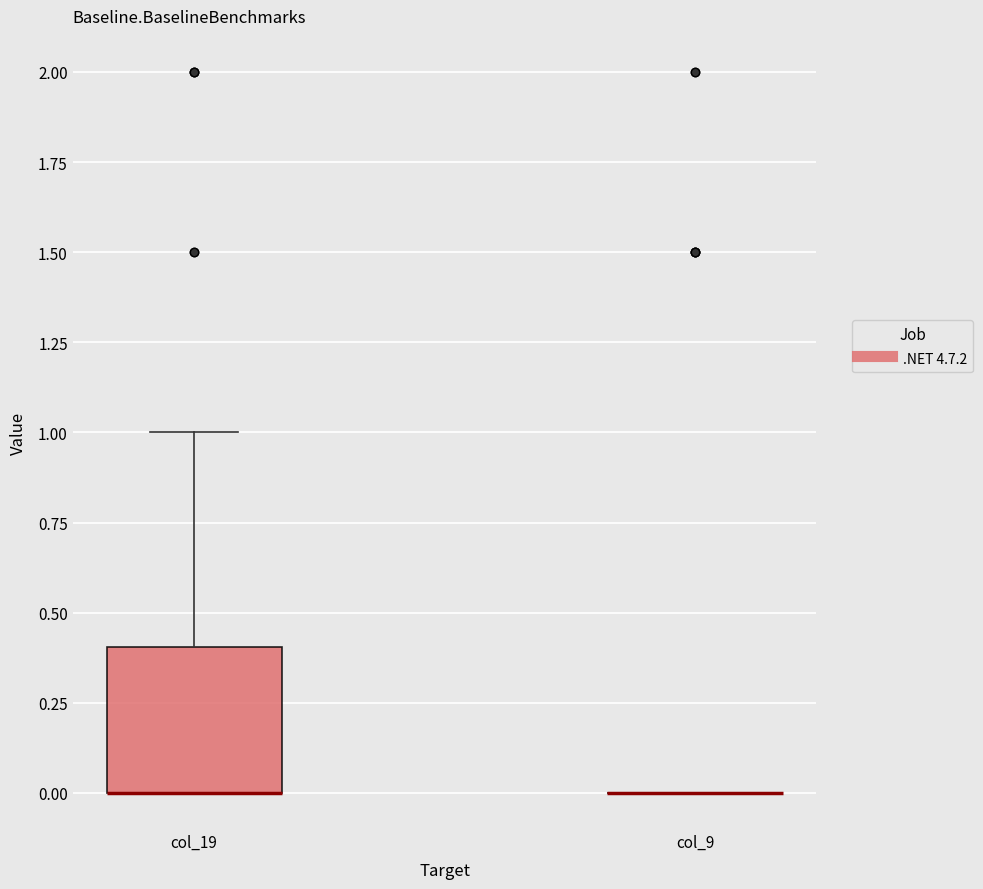

Reading left to right, read every box against the y-axis: the position of its median line, the range the box covers, and the ends of its whiskers. The values are not printed on the chart, so give them approximately, as read against the axis.

col_19: median 0.0 (drawn on the box's lower edge), box 0.0 to 0.4, whiskers 0.0 to 1.0
col_9: box collapsed to a line at 0.0, whiskers 0.0 to 0.0